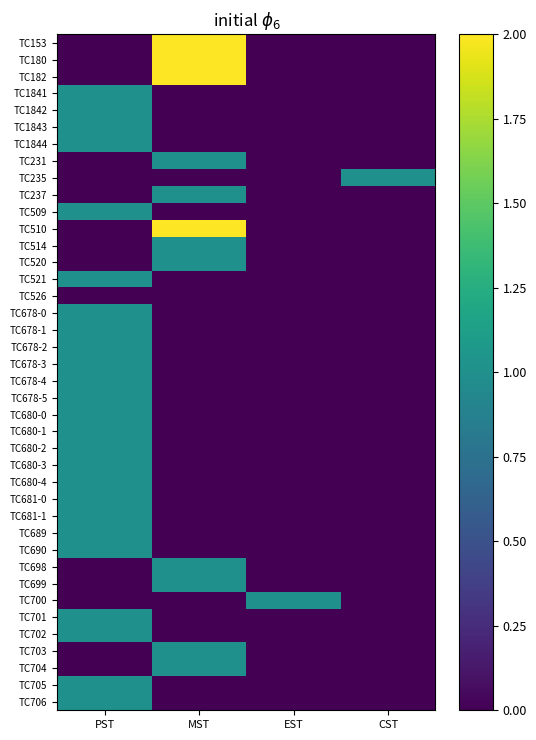

Which has a higher value, PST or MST?

MST